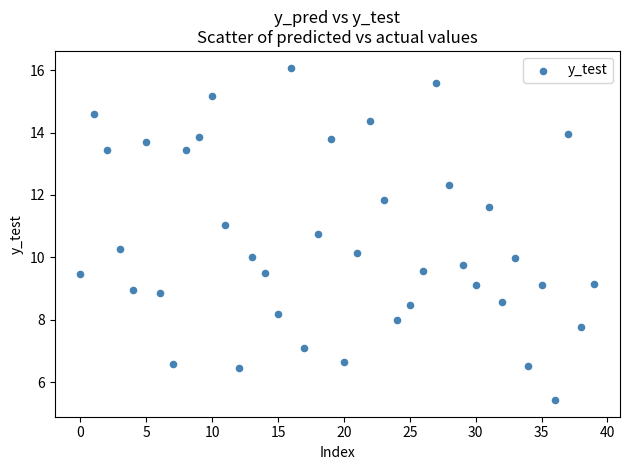

Count the number of points in this scatter plot.

40